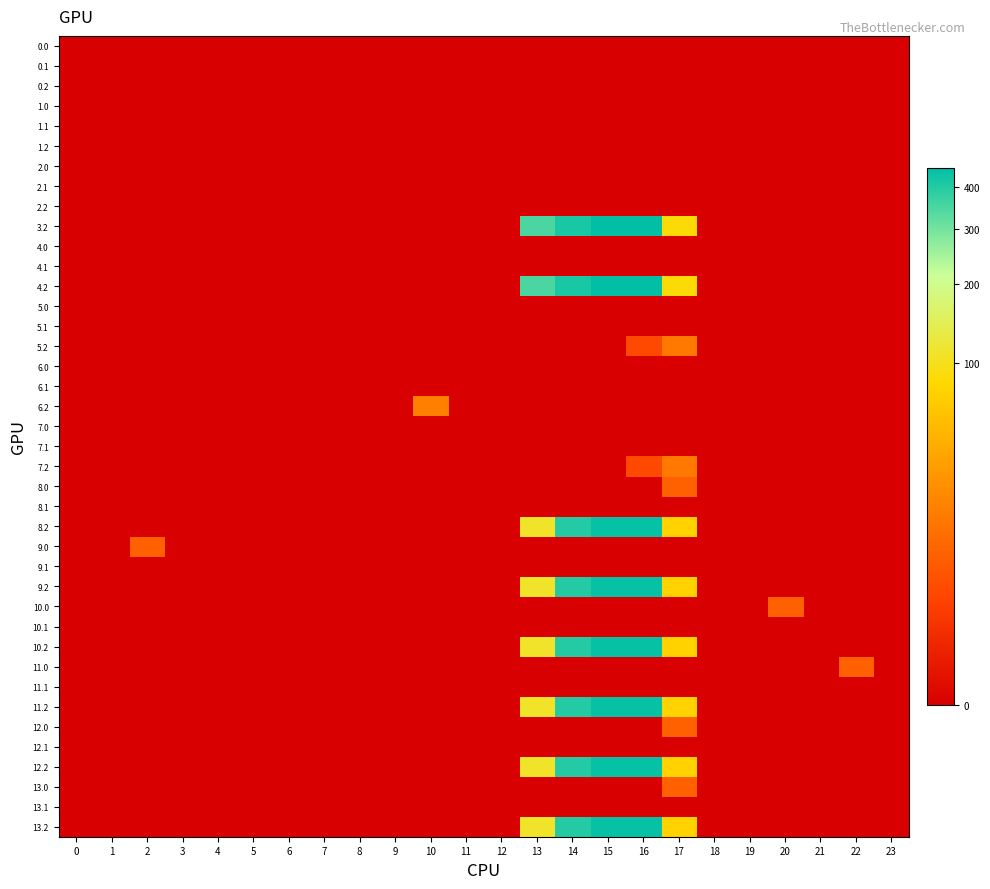

How many series are shown in this chart?

40